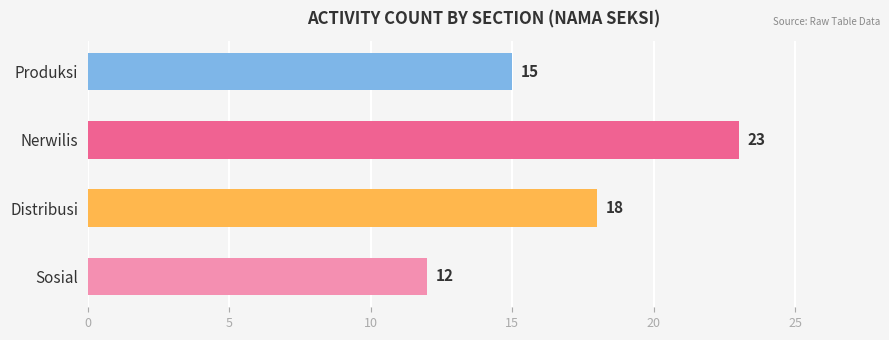

What is the sum of all values?

68